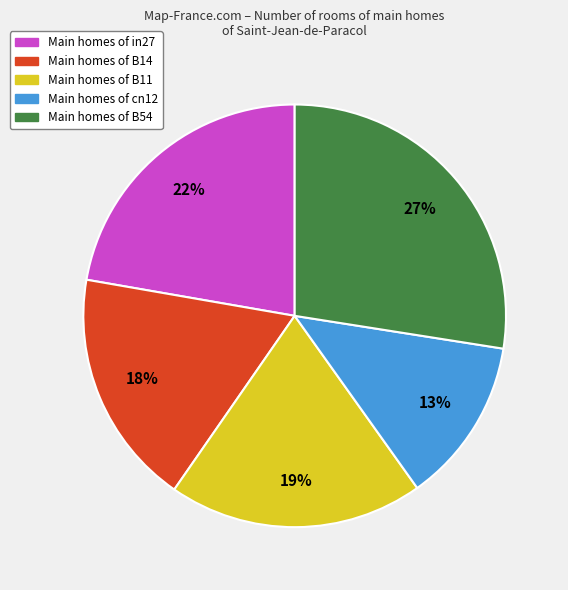

How many slices are in this pie chart?

5